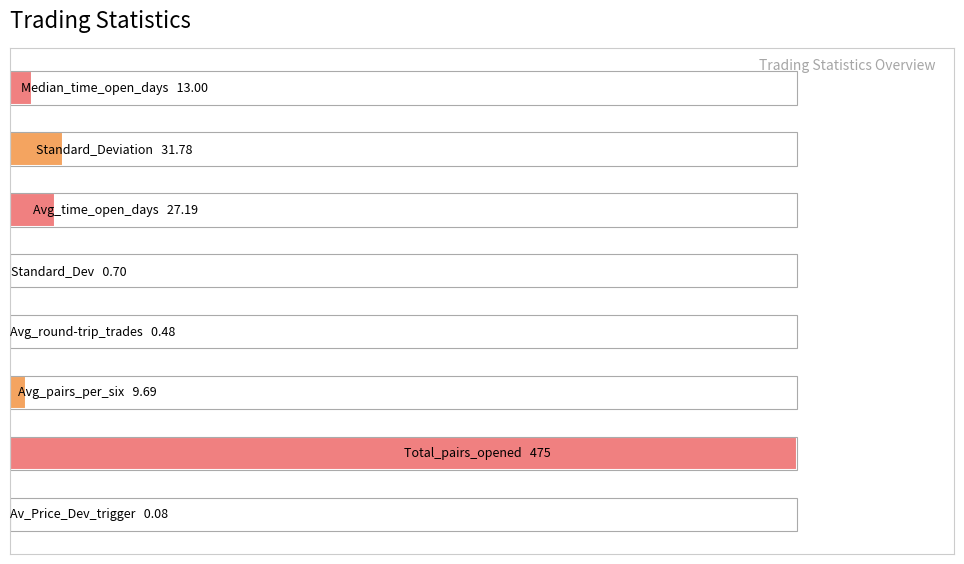

Which has a higher value, 6 or 3?

6